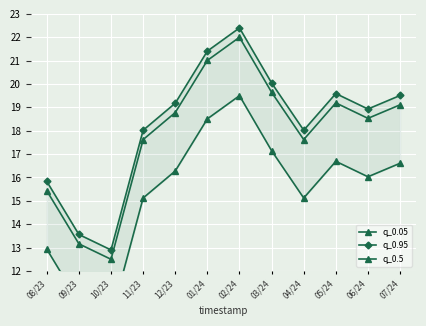

What is the label of the 11th point from the left?

06/24